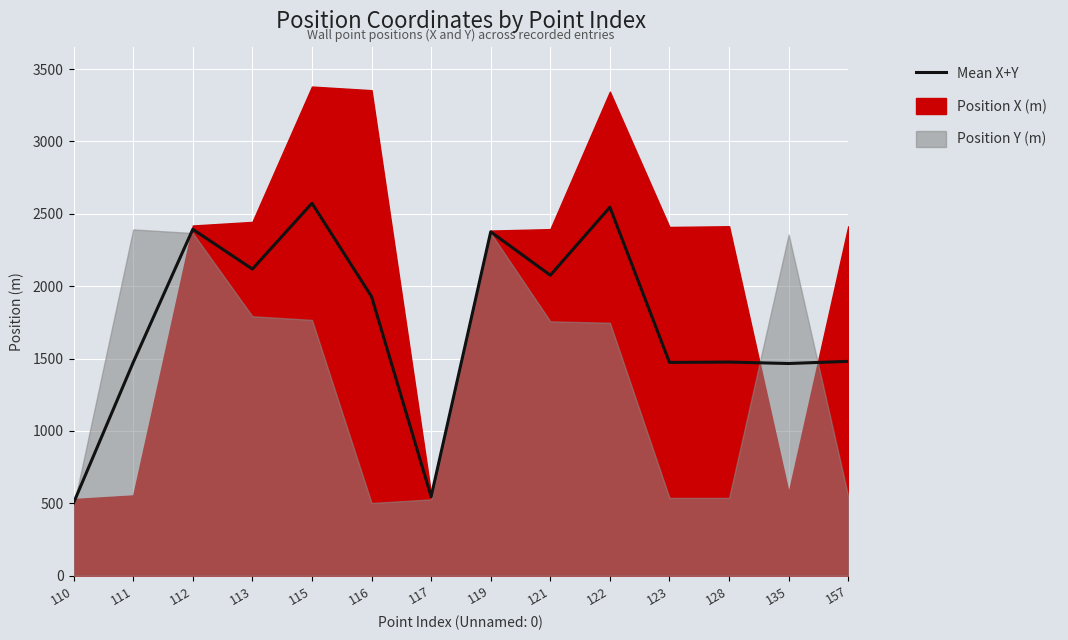

Which category has the lowest value across all series?

110